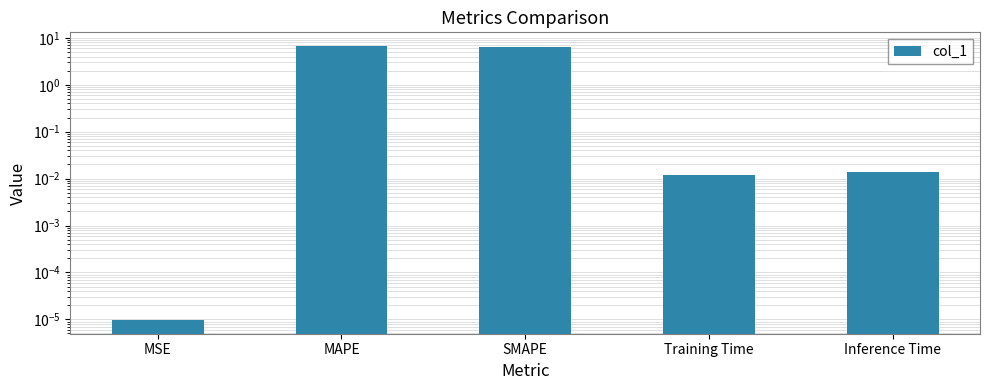

What is the approximate value at MAPE?

6.7